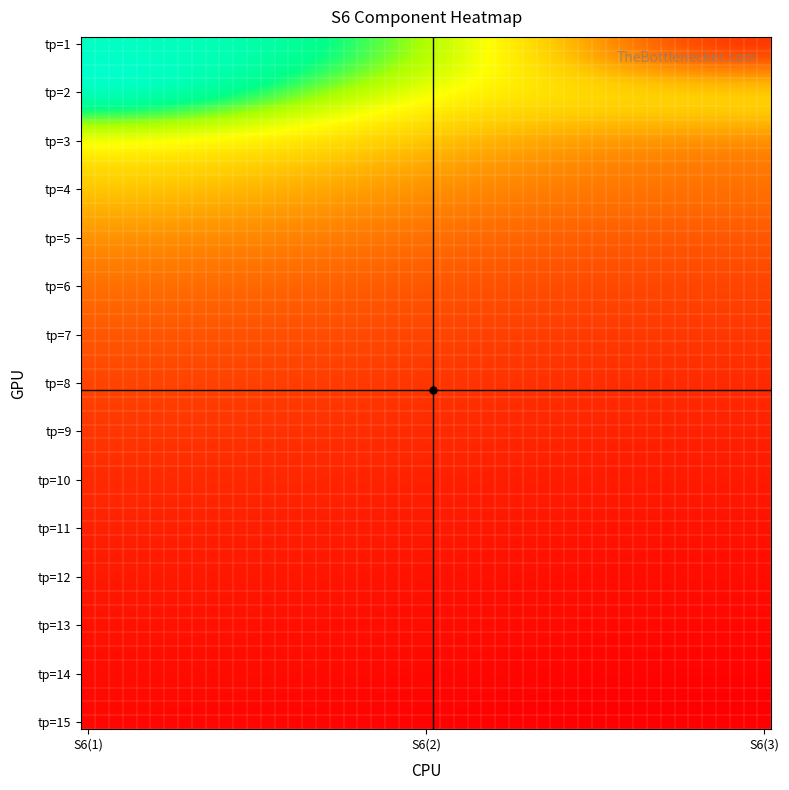

What is the smallest value displayed?

1.4